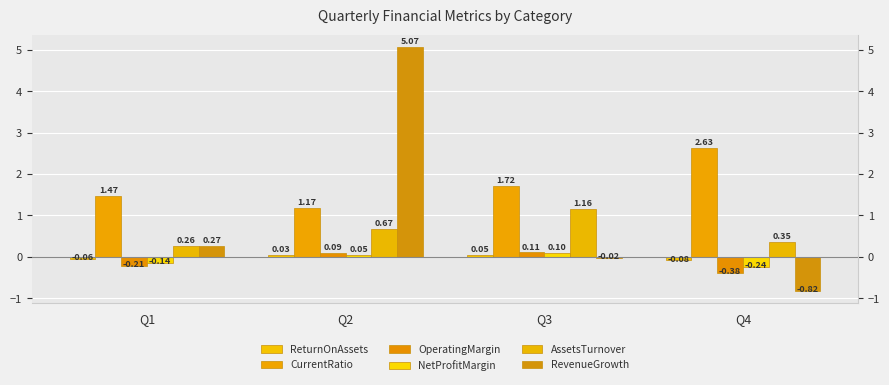

List the labels in order of AssetsTurnover value, smallest first.

Q1, Q4, Q2, Q3